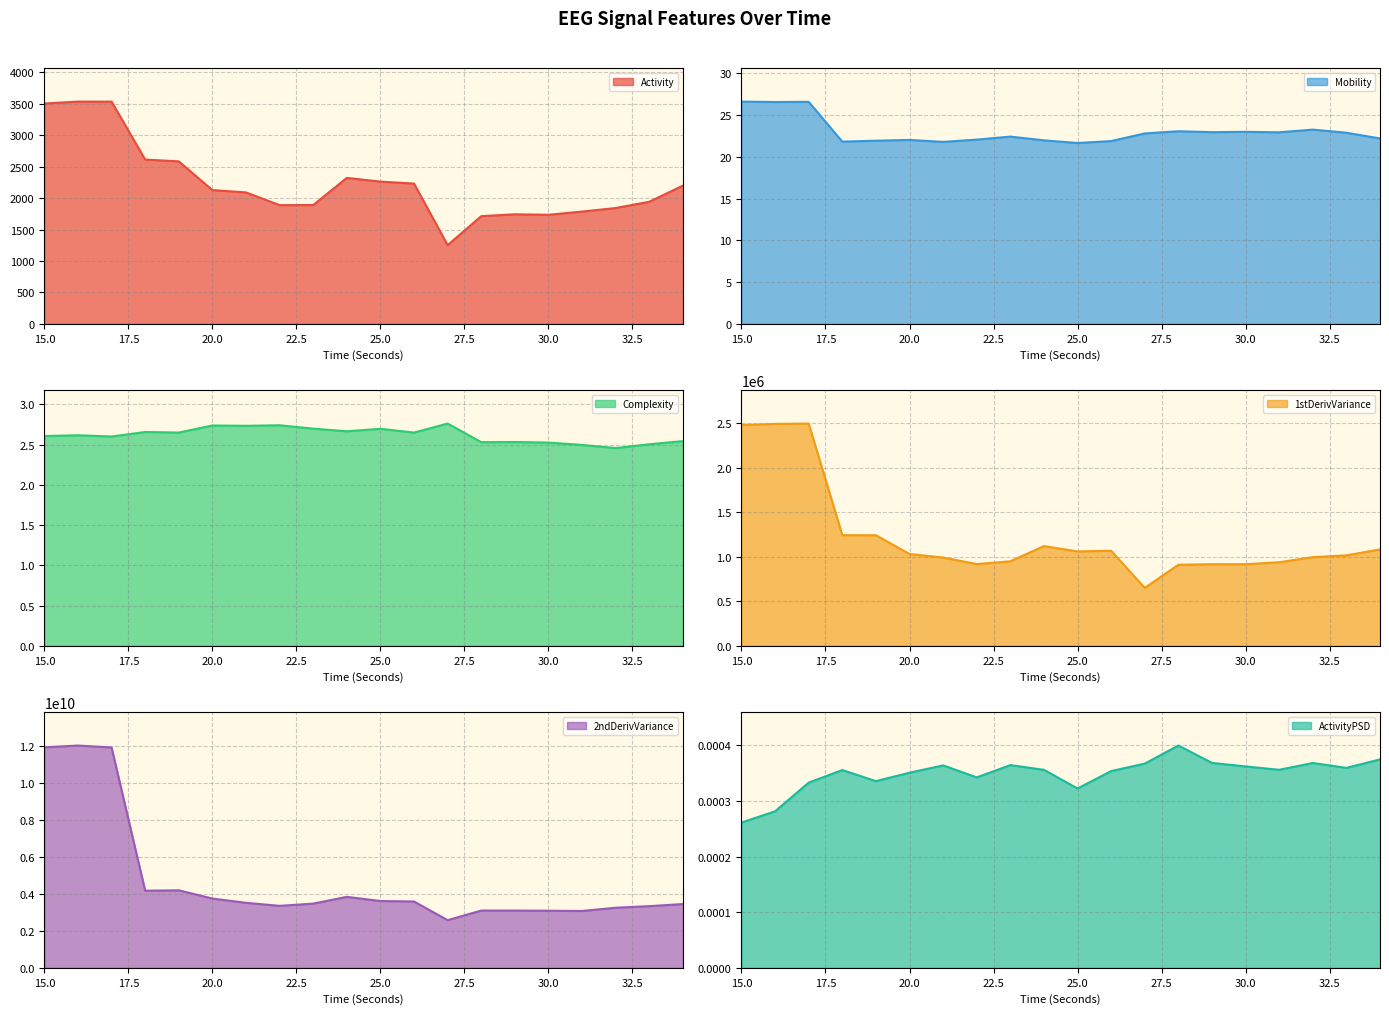

What is the highest value of the hjorthActivity_EEG series?

3536.8